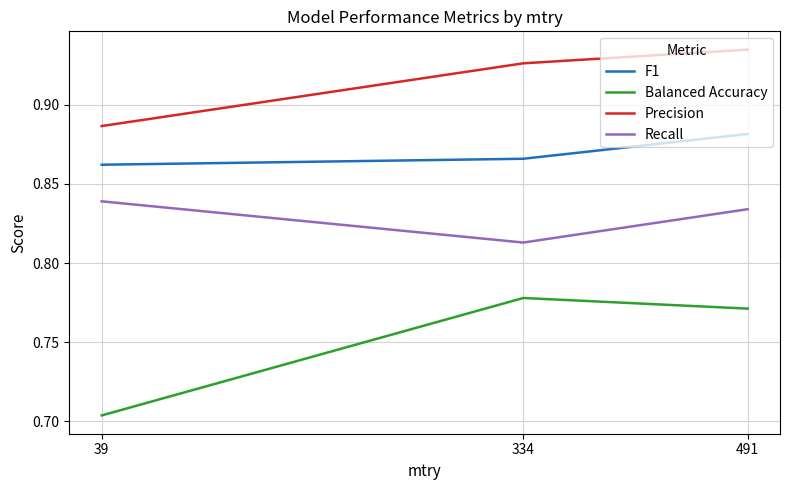

At which label is Precision closest to 0?

39